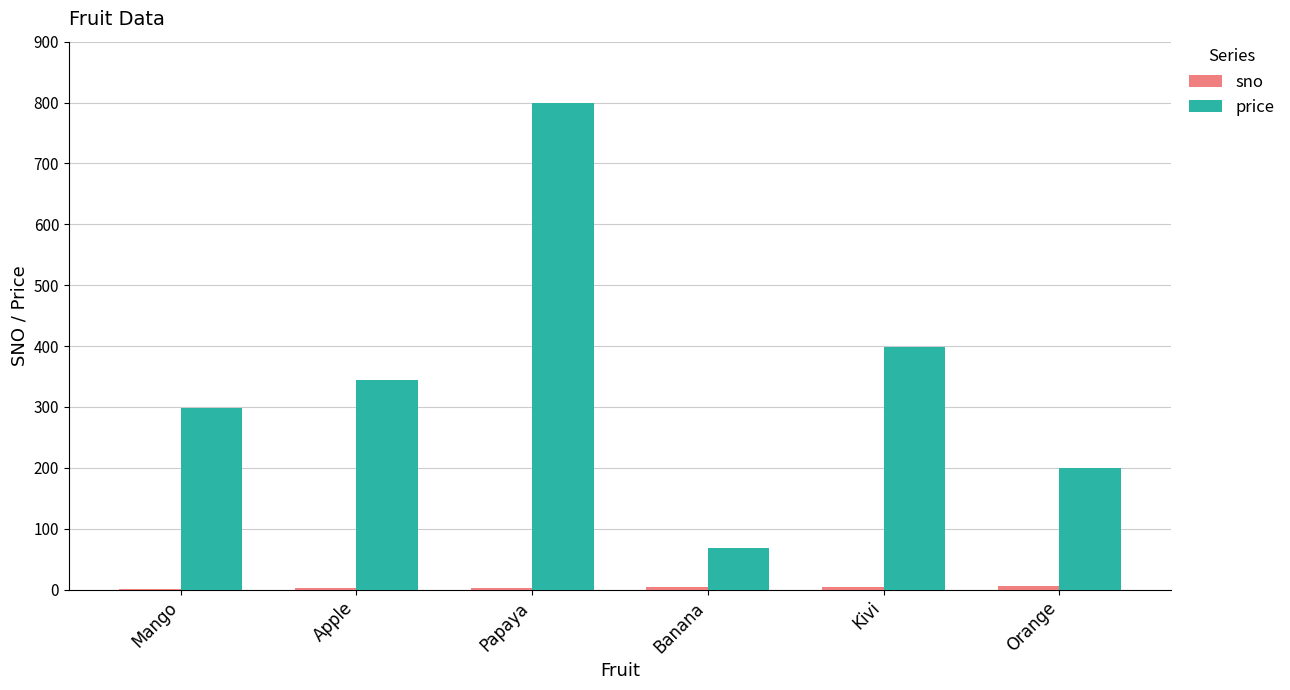

Which series changed the most between Apple and Papaya?

price